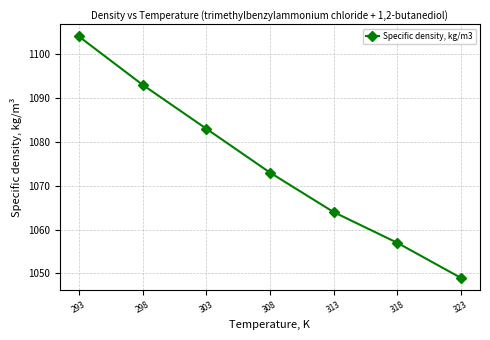

Is this an area chart (filled region under the line)?

No